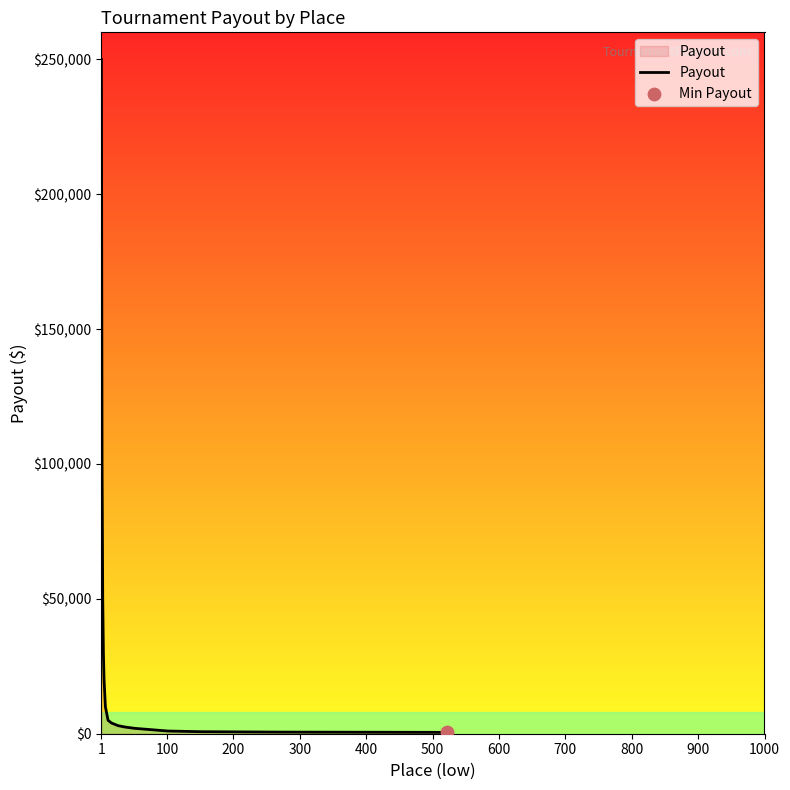

What is the greatest value displayed?

250000